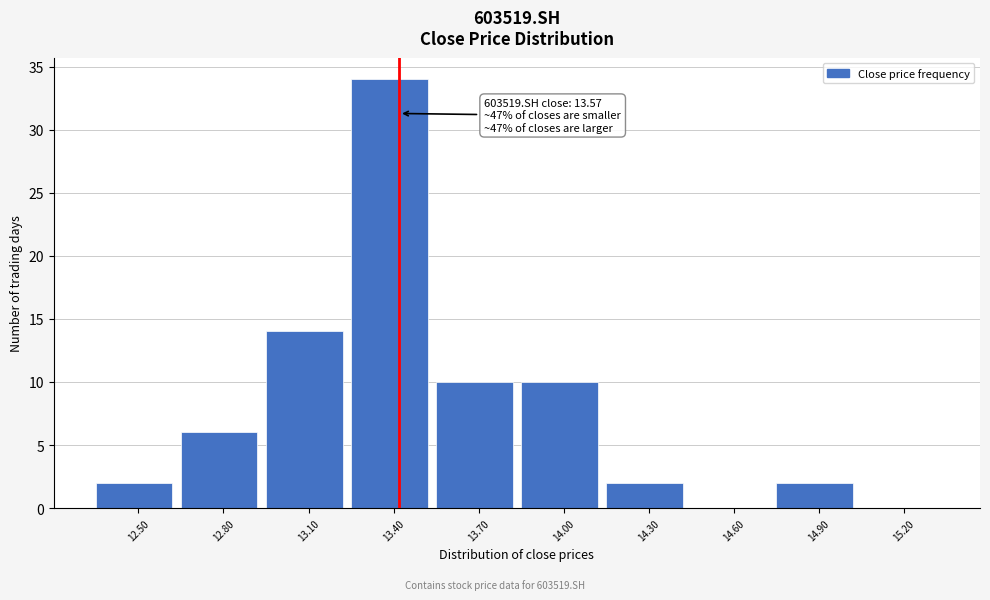

Reading left to right, transcribe all the data shown in this chart.

12.50=2	12.80=6	13.10=14	13.40=34	13.70=10	14.00=10	14.30=2	14.60=0	14.90=2	15.20=0